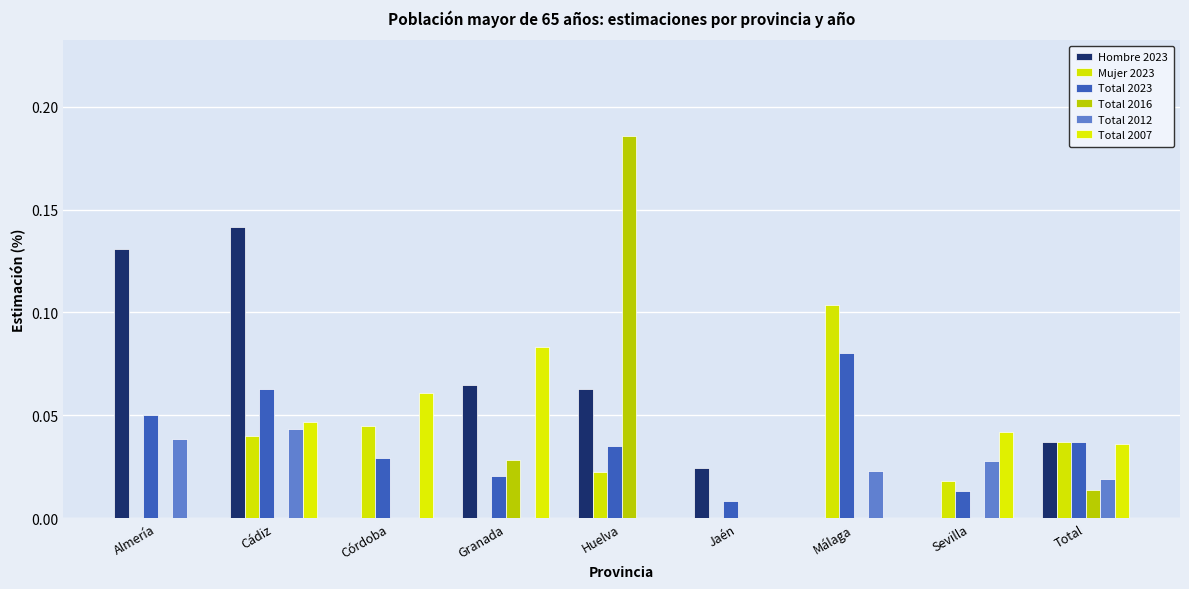

At which label does Total 2023 reach its peak?

Málaga